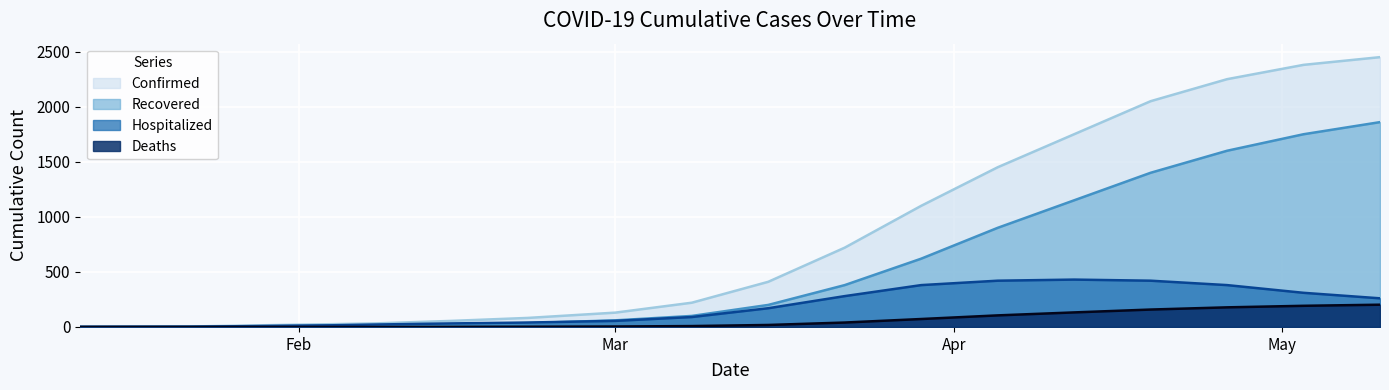

True or false: Deaths and Recovered intersect in this chart.

False